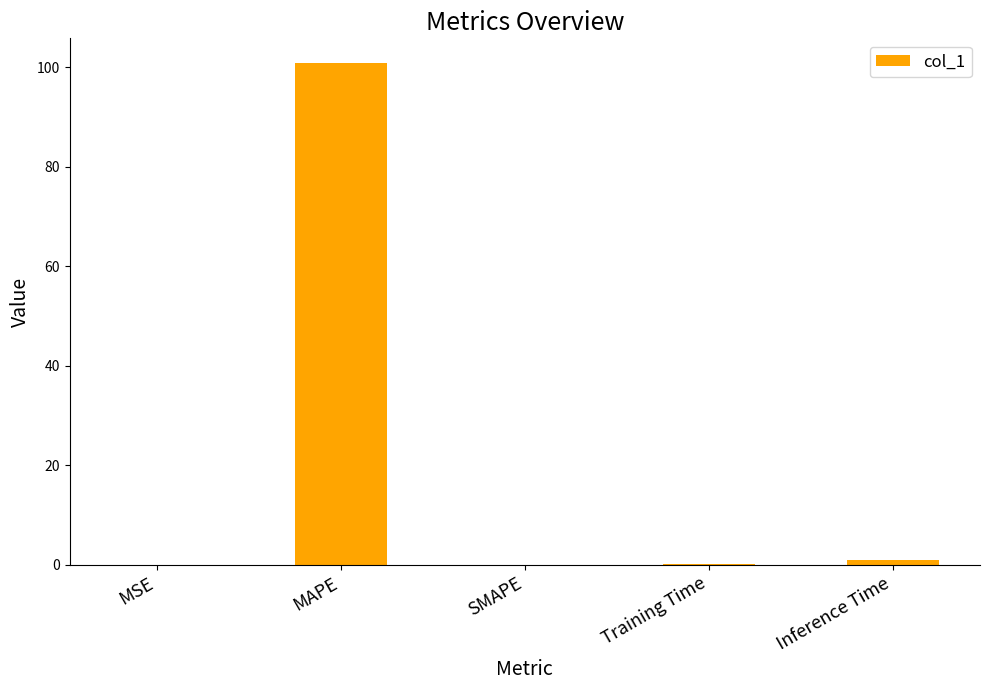

Which category has the highest value across all series?

MAPE